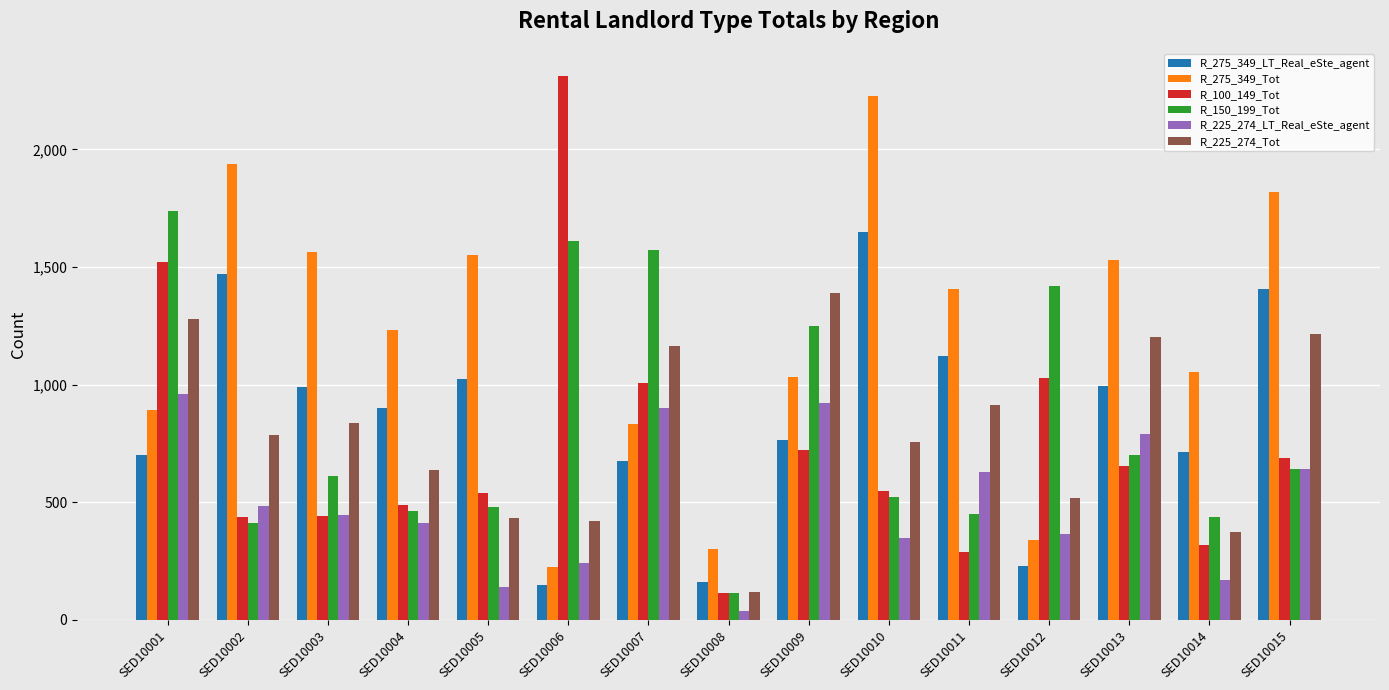

Is the value of R_150_199_Tot at SED10008 greater than the value of R_100_149_Tot at SED10011?

No